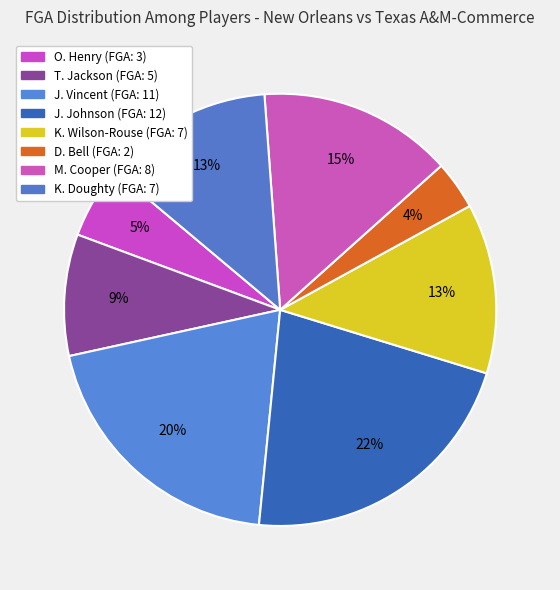

Is it true that K. Doughty is 13% of the pie?

True